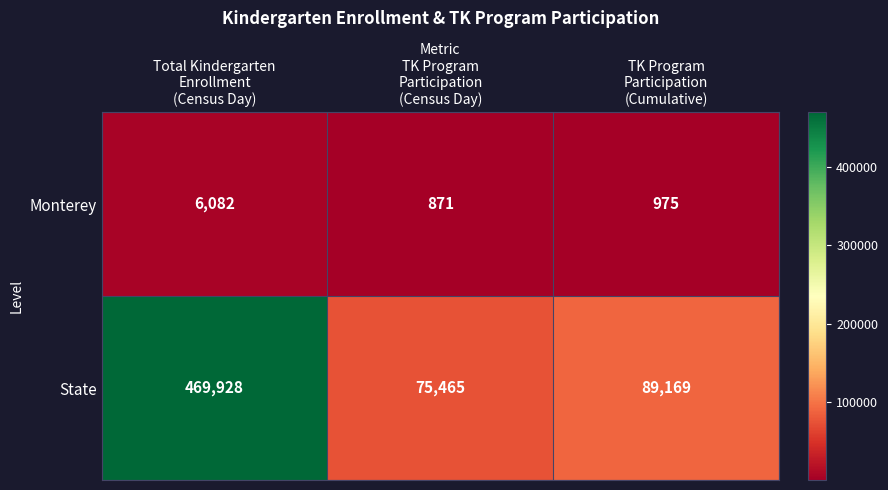

What is the difference between the second highest and minimum values in the State series?

13704